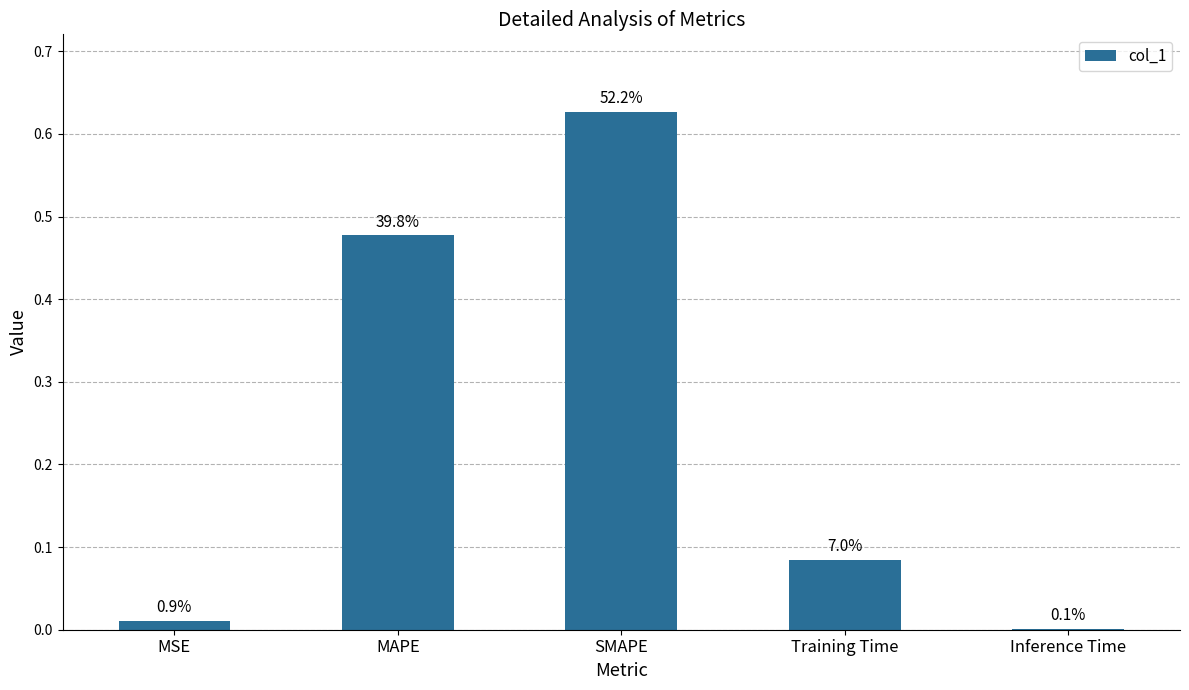

What is the label of the 3rd bar from the right?

SMAPE